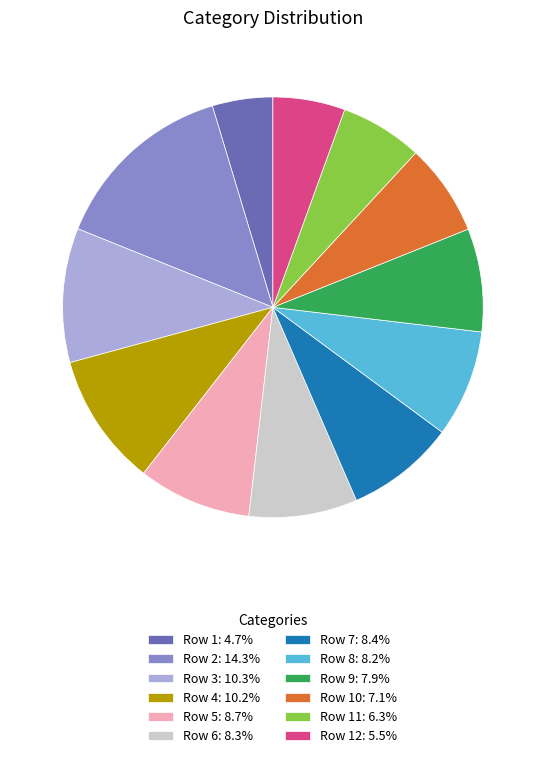

What is the ratio of the value at Row 6: 8.3% to the value at Row 10: 7.1%?

1.2